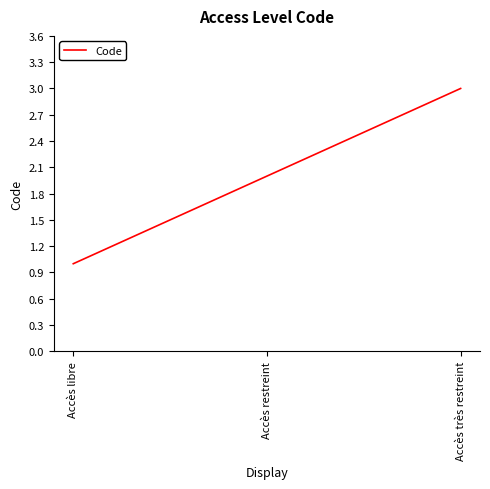

What is the smallest value displayed?

1